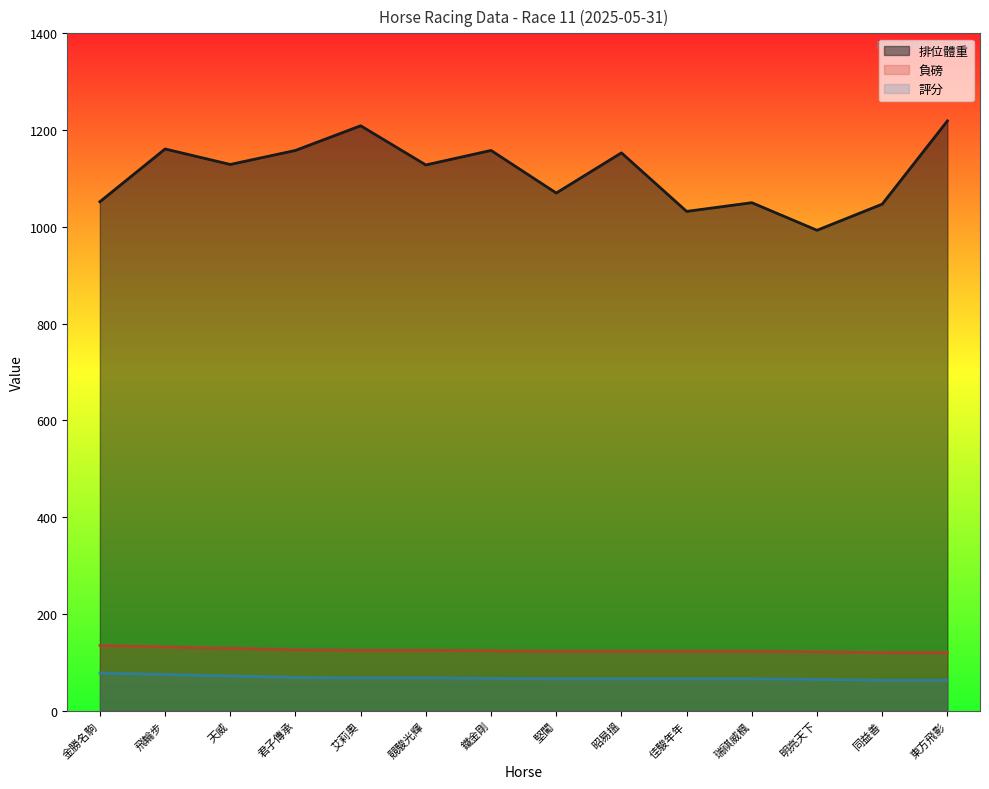

What is the smallest value displayed?

63